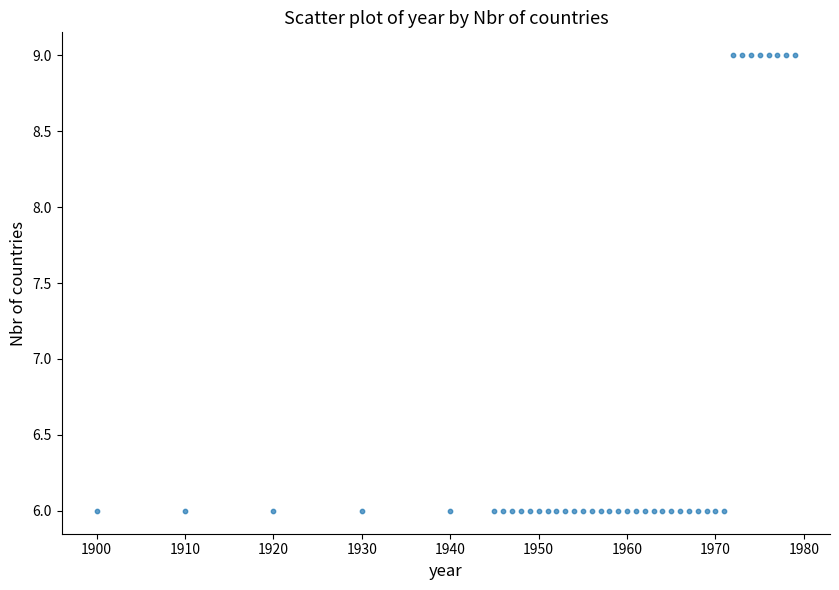

What is the range of Y values (max minus min)?

3